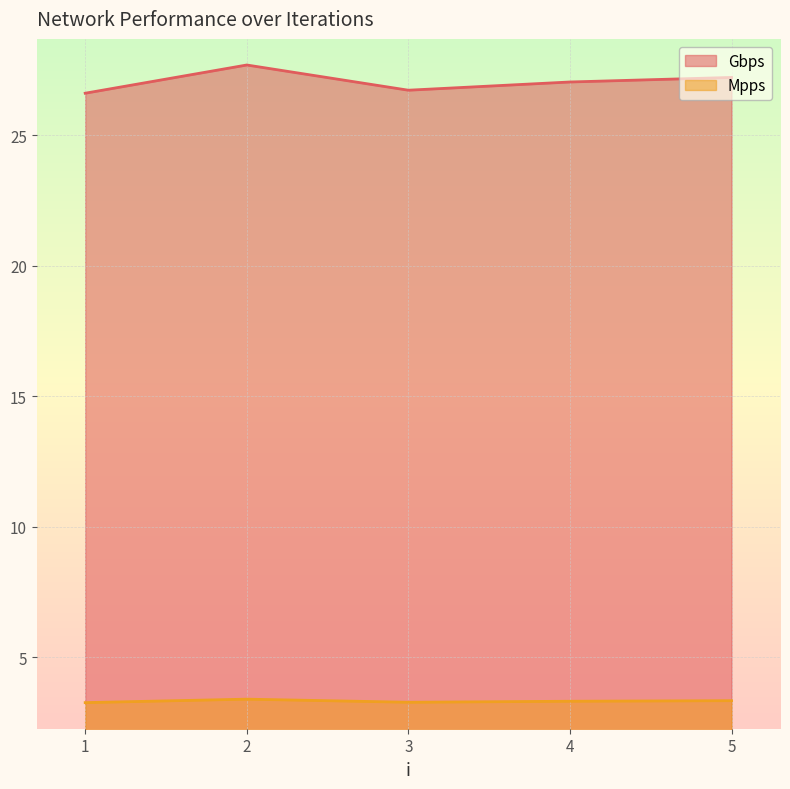

The Mpps series shows 1.6 at 2. True or false?

False